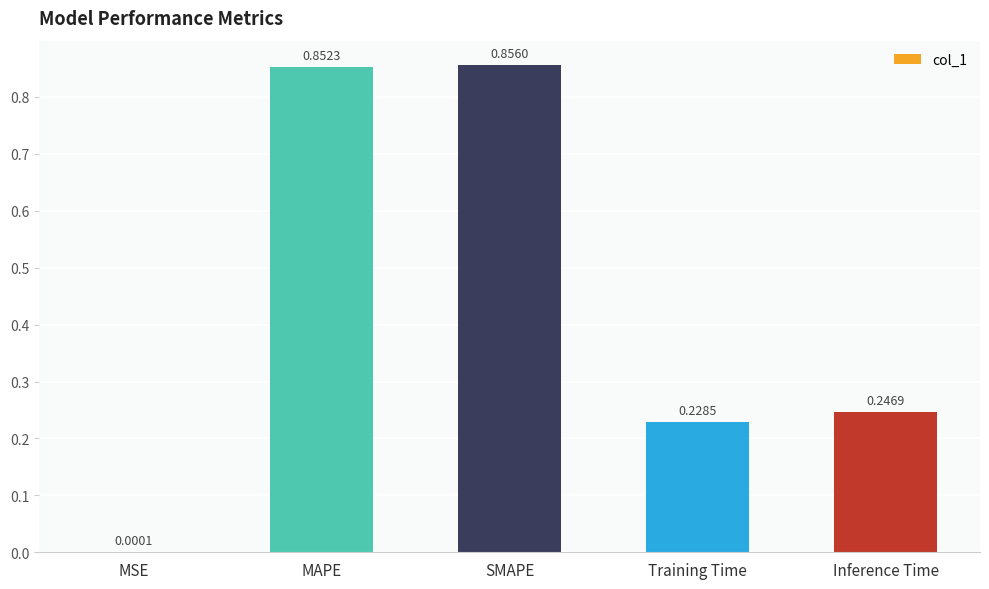

Are the bars horizontal?

No